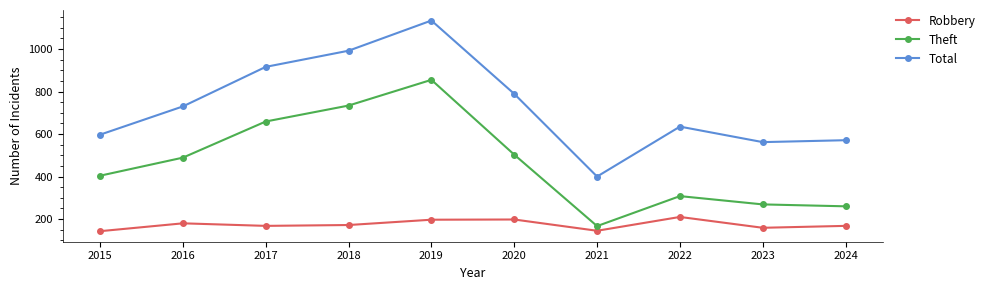

Does the chart display data point markers on the line(s)?

Yes